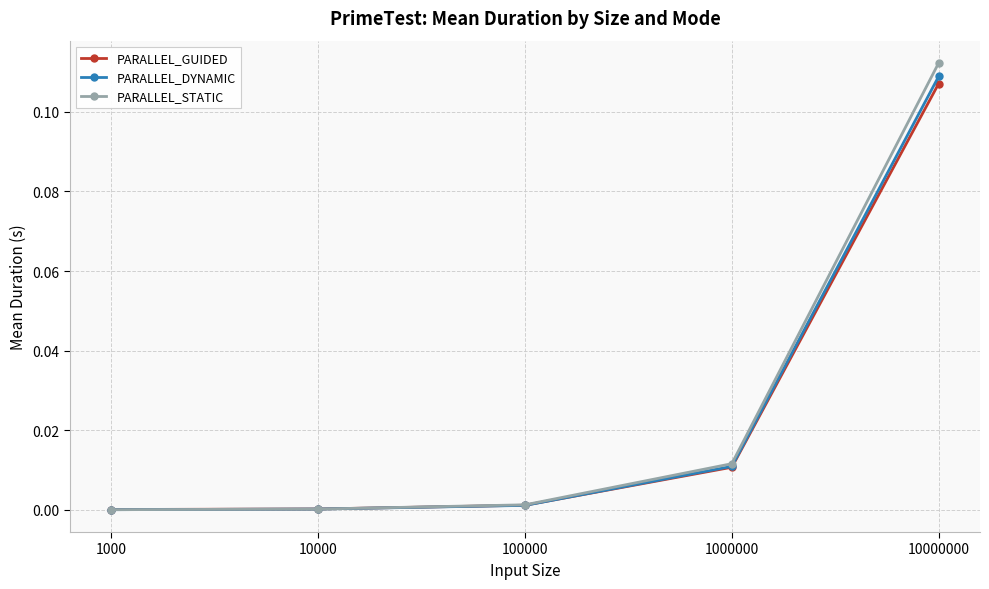

Is the value of PARALLEL_DYNAMIC at 100000 greater than the value of PARALLEL_STATIC at 10000000?

No